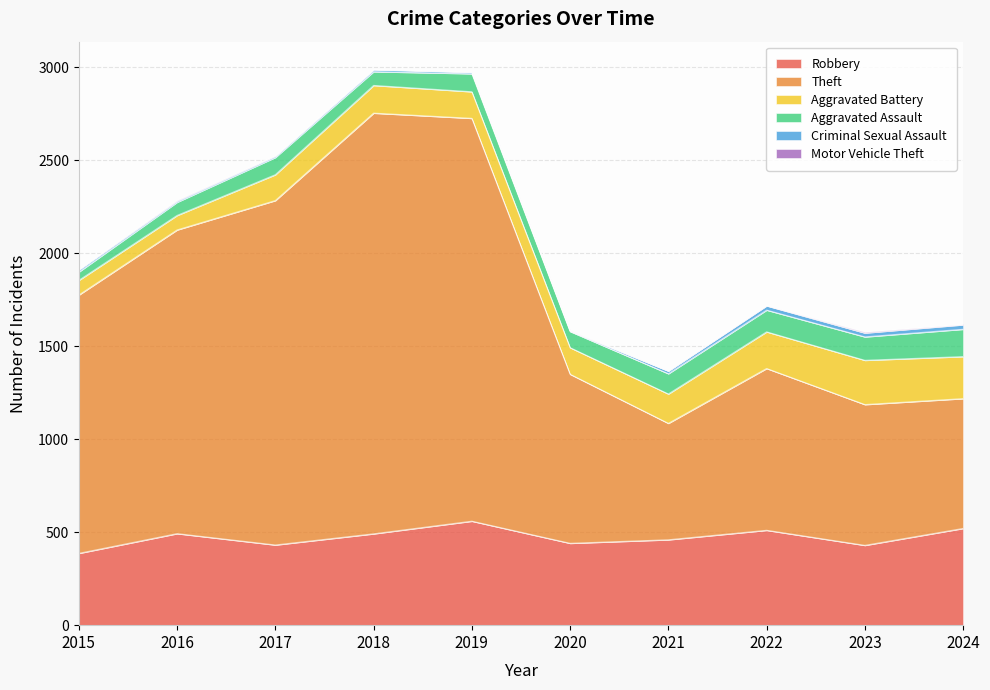

Which series has the largest range (max minus min)?

Theft